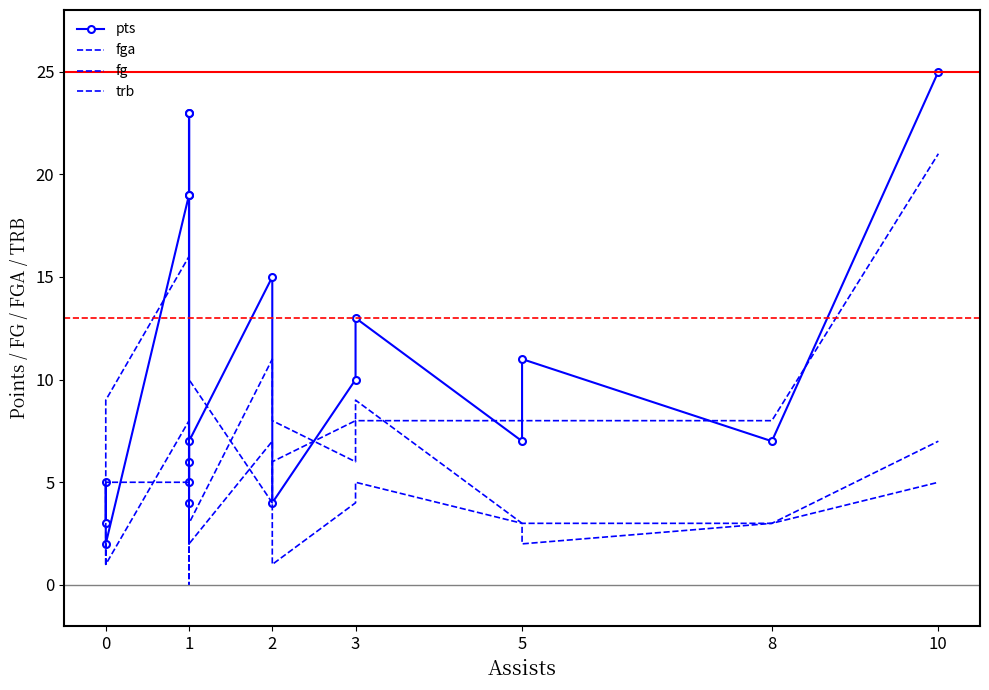

What is the sum of all trb values?

88